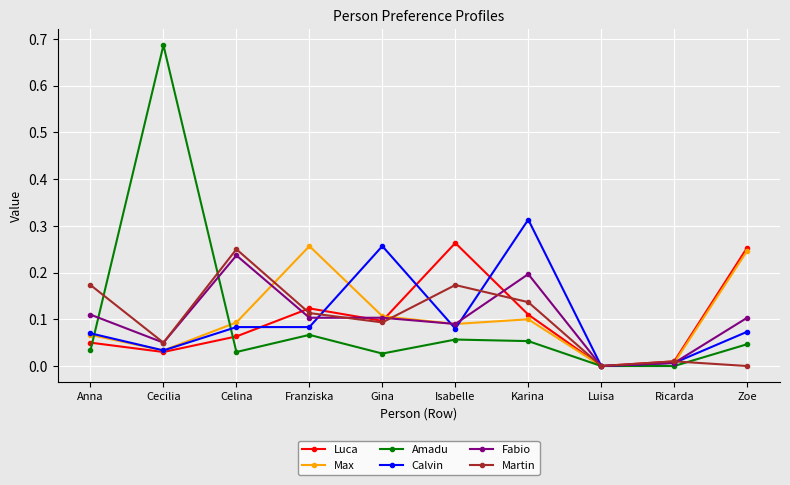

What is the sum of all Luca values?

1.0